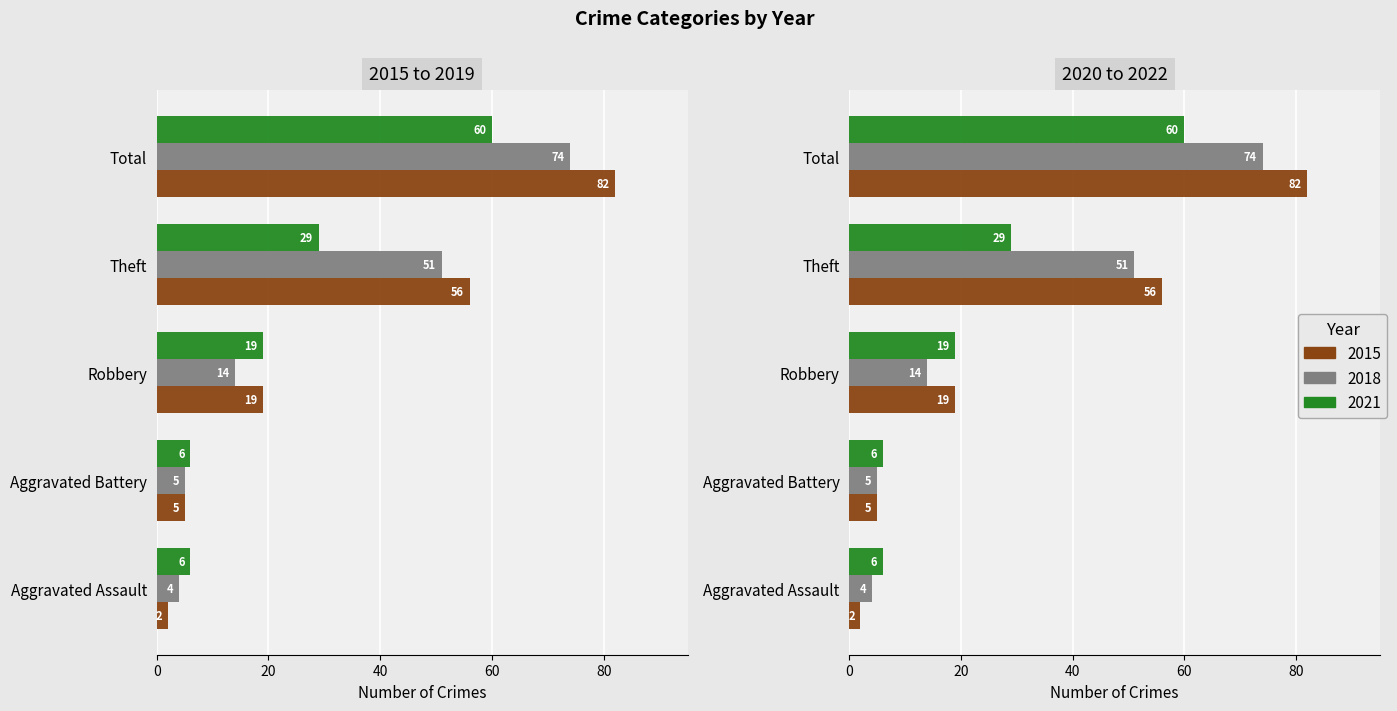

How many series are shown in this chart?

3